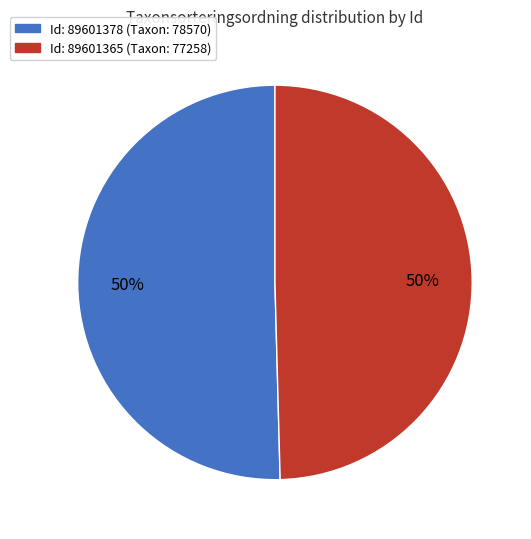

How many slices are in this pie chart?

2